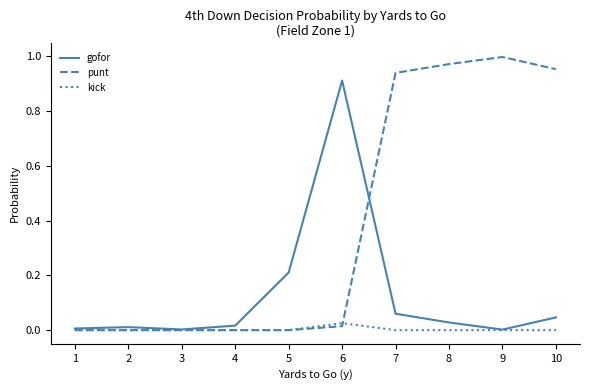

Which series has the largest total across all categories?

punt